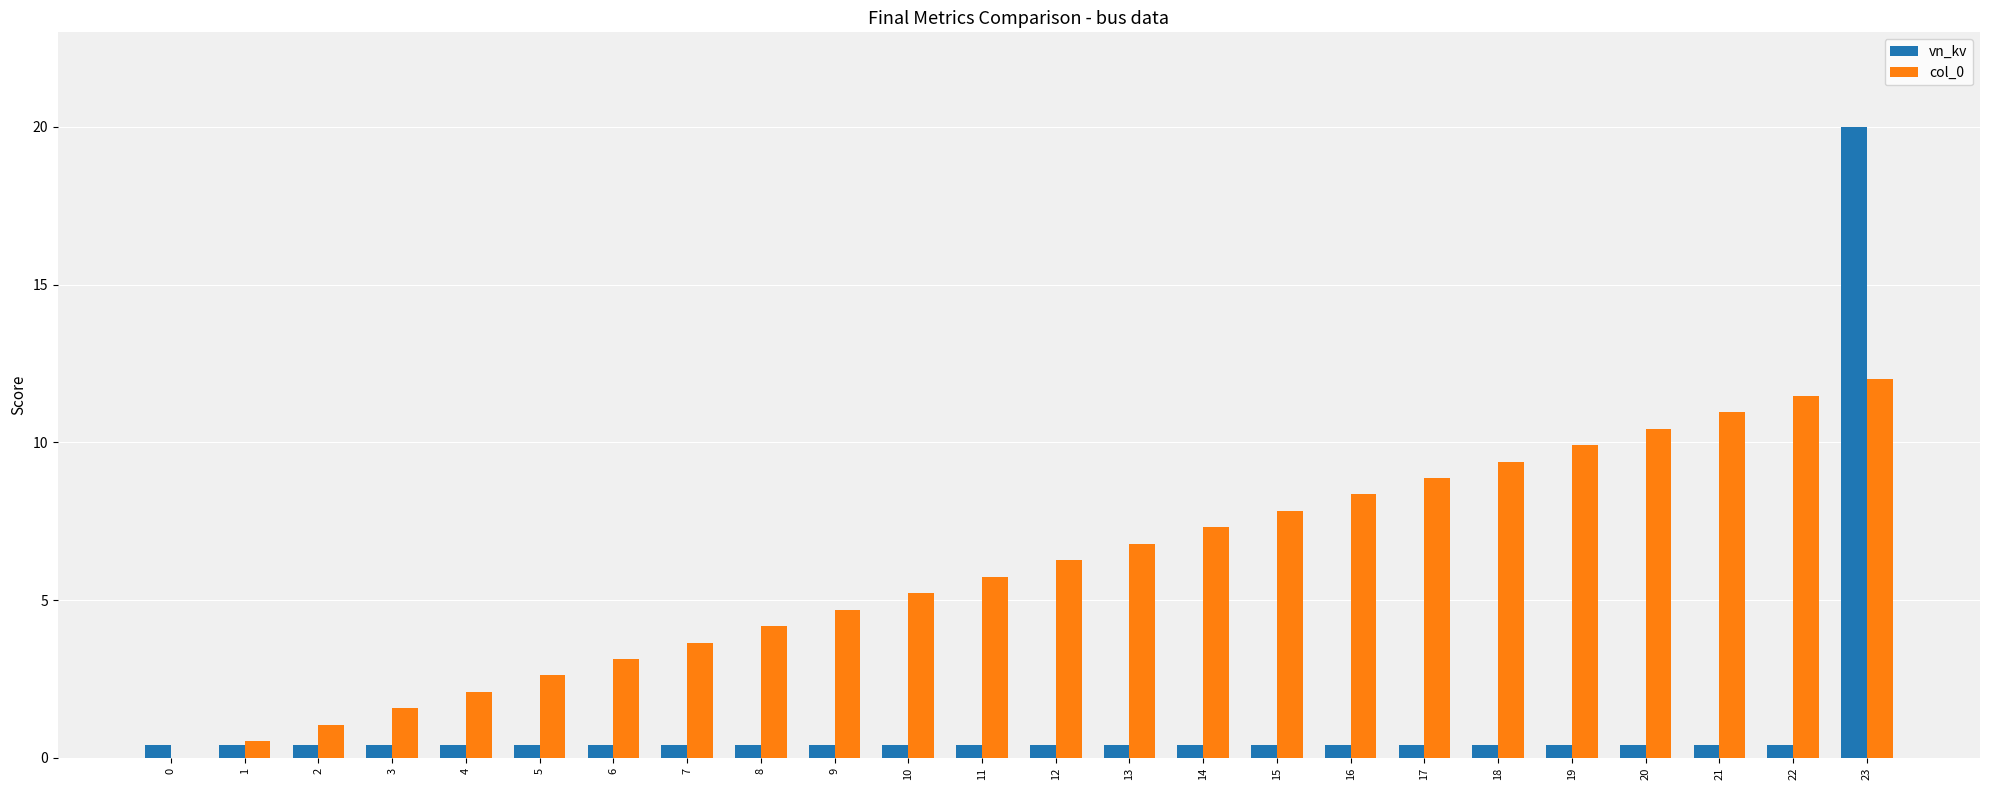

What is the average value of the col_0 series?

6.0